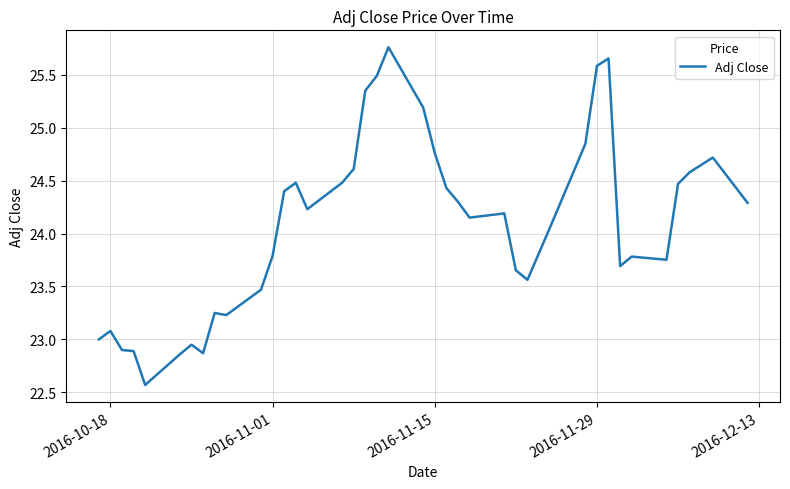

What is the minimum value shown in the chart?

22.6